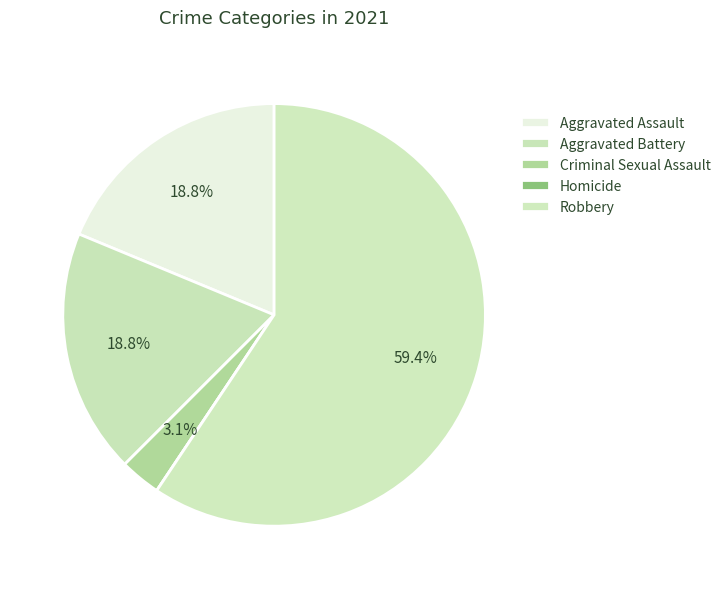

Rank the categories by value from lowest to highest.

Homicide, Criminal Sexual Assault, Aggravated Assault, Aggravated Battery, Robbery